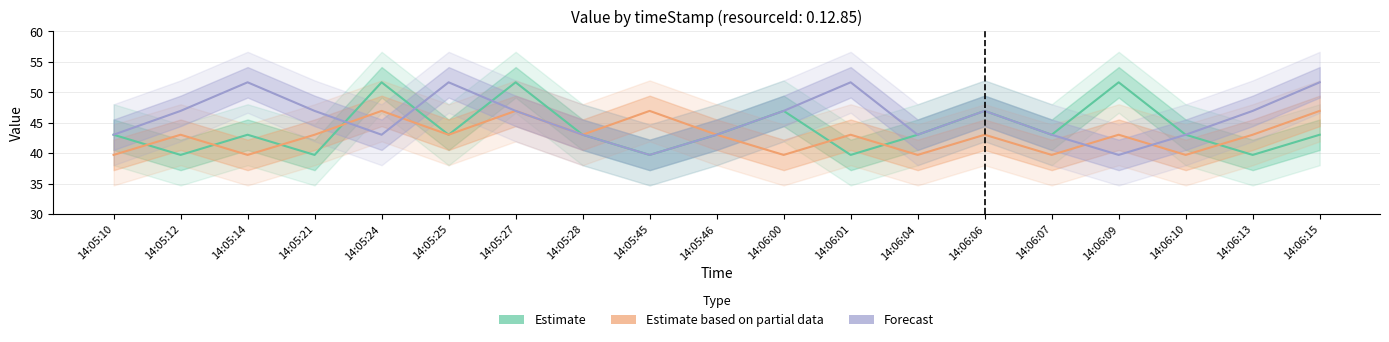

Reading left to right, extract all data points from this chart.

Estimate: 43.0	39.7	43.0	39.7	51.6	43.0	51.6	43.0	39.7	43.0	46.9	39.7	43.0	46.9	43.0	51.6	43.0	39.7	43.0
Estimate based on partial data: 39.7	43.0	39.7	43.0	46.9	43.0	46.9	43.0	46.9	43.0	39.7	43.0	39.7	43.0	39.7	43.0	39.7	43.0	46.9
Forecast: 43.0	46.9	51.6	46.9	43.0	51.6	46.9	43.0	39.7	43.0	46.9	51.6	43.0	46.9	43.0	39.7	43.0	46.9	51.6